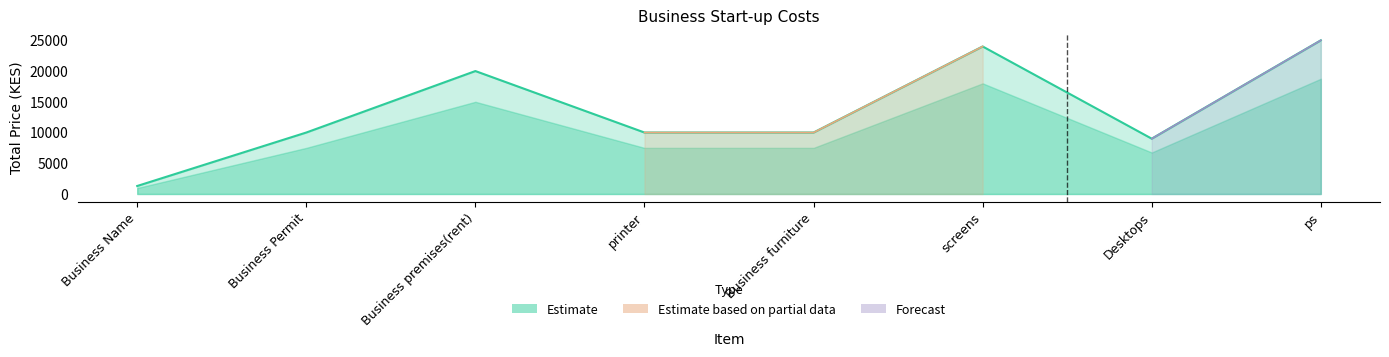

Which label corresponds to the largest value in the chart?

ps